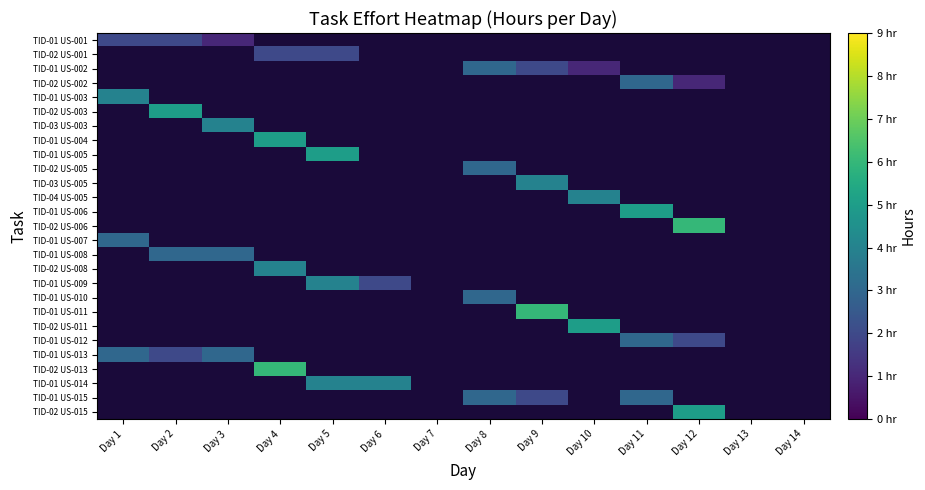

At which label does TID-02 US-006 reach its peak?

Day 1